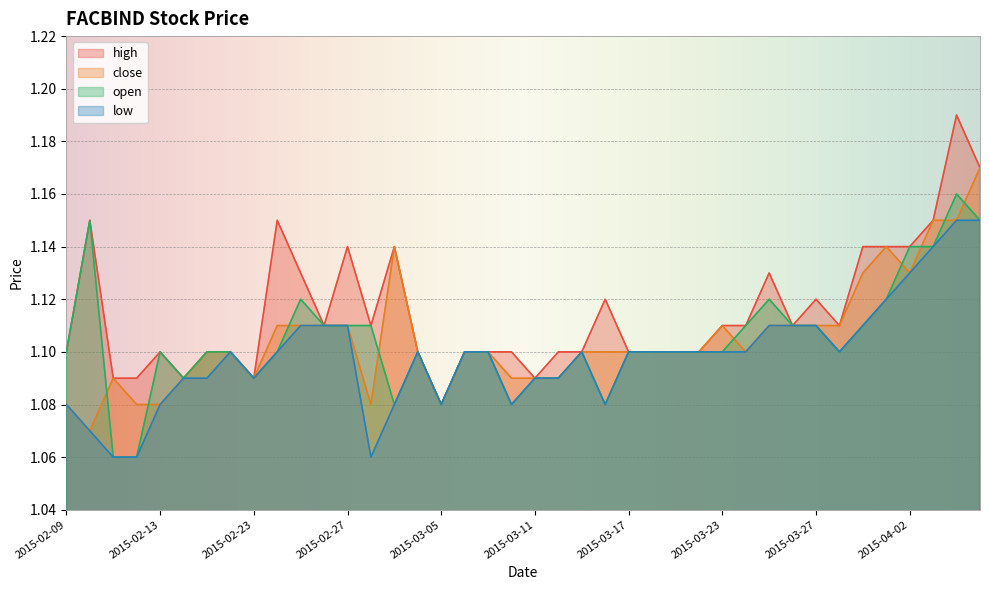

Rank the series by their maximum value, from highest to lowest.

high, close, open, low